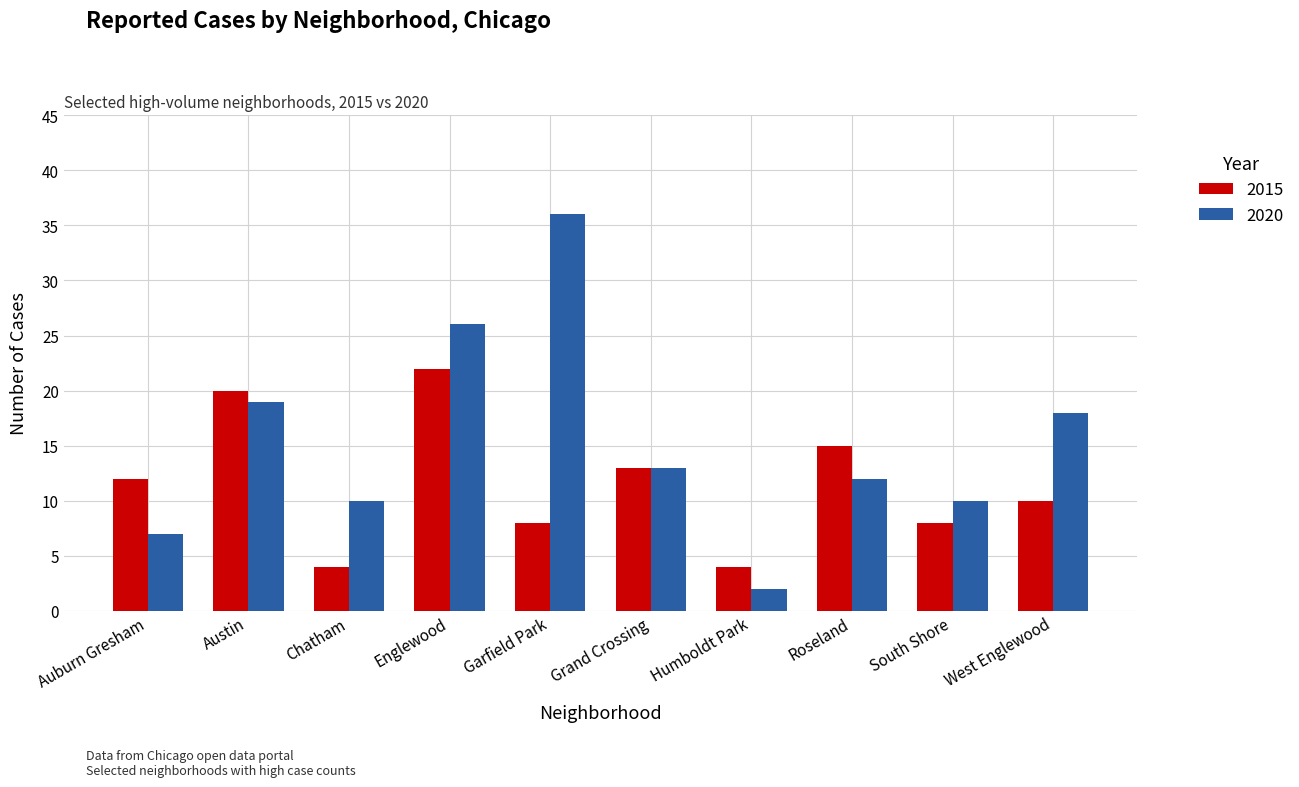

What are all the series names shown in the legend?

2015, 2020